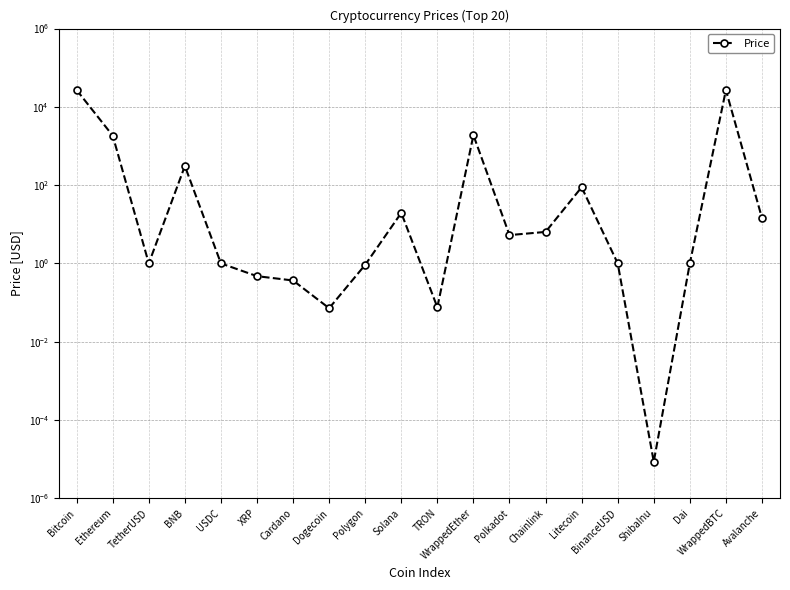

What position from the right is ShibaInu?

4